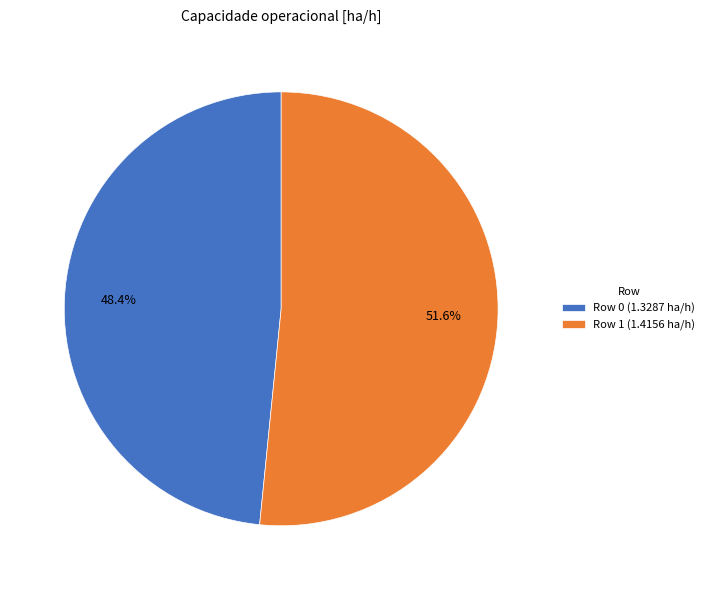

Is the sum of Row 1 and Row 0 greater than half?

Yes